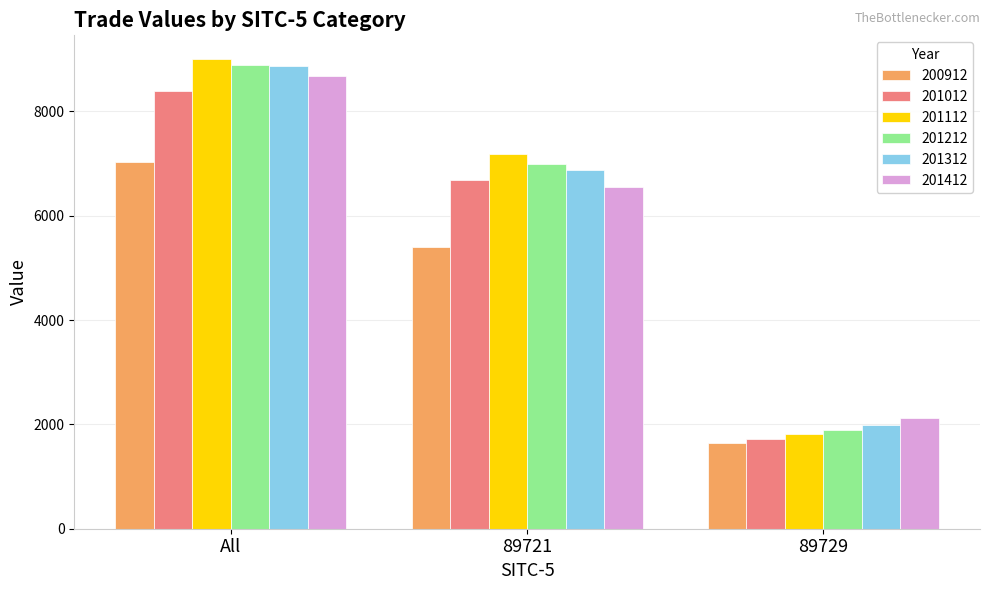

What is the highest value of the 201212 series?

8892.6